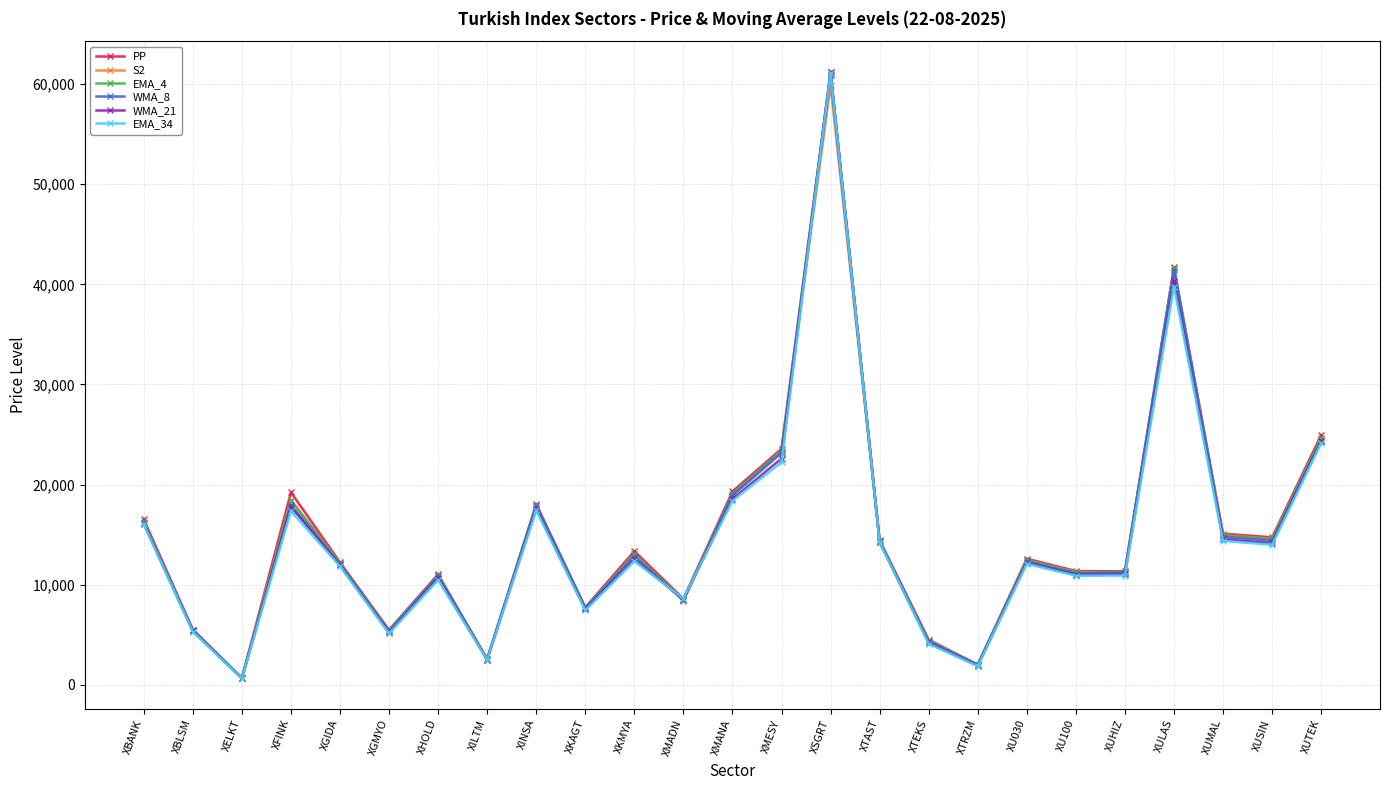

True or false: EMA_4 has more than 2 interior local peaks.

True